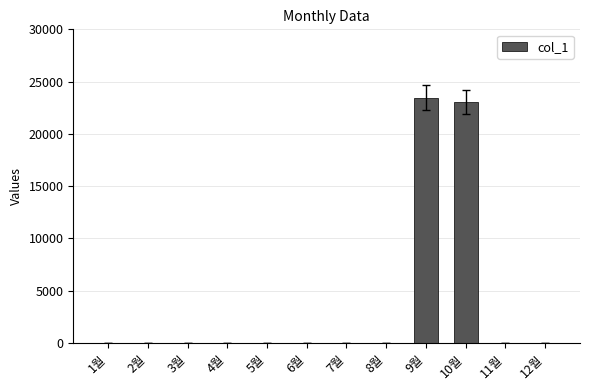

What is the maximum value shown in the chart?

23480